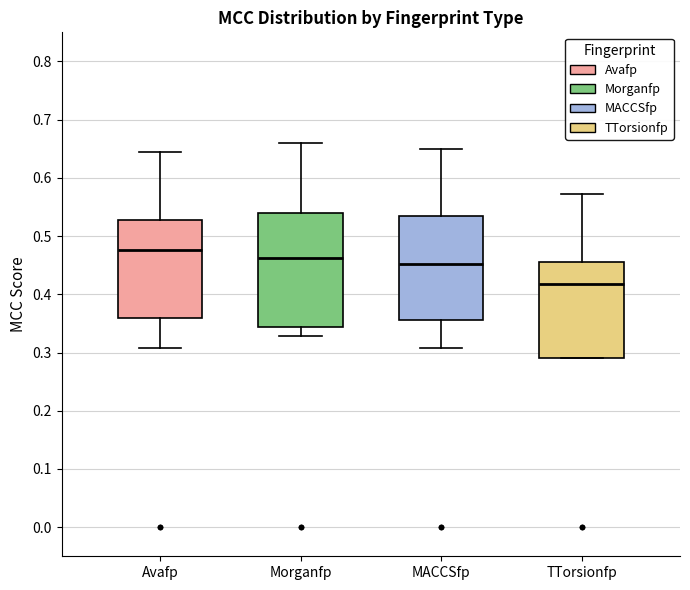

Reading left to right, read every box against the y-axis: the position of its median line, the range the box covers, and the ends of its whiskers. The values are not printed on the chart, so give them approximately, as read against the axis.

Avafp: median 0.48, box 0.36 to 0.53, whiskers 0.31 to 0.64
Morganfp: median 0.46, box 0.34 to 0.54, whiskers 0.33 to 0.66
MACCSfp: median 0.45, box 0.36 to 0.53, whiskers 0.31 to 0.65
TTorsionfp: median 0.42, box 0.29 to 0.46, whiskers 0.29 to 0.57